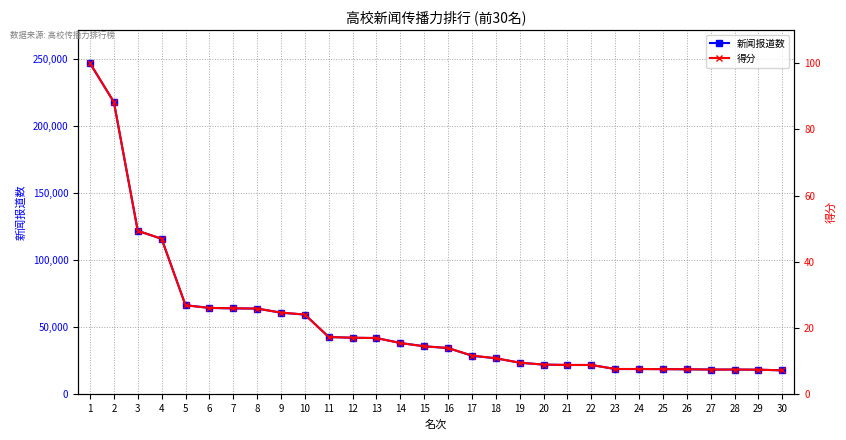

Is the value of 新闻报道数 at 3 greater than the value of 得分 at 8?

Yes